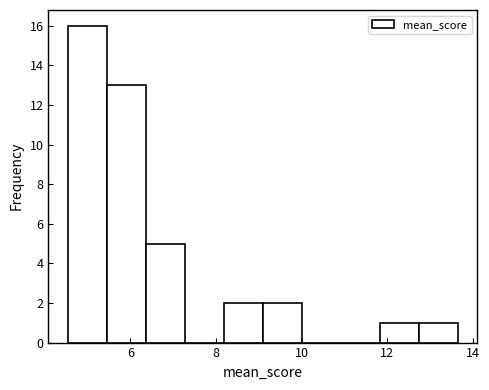

Reading left to right, list every bar in this chart as the range it spans on the x-axis followed by its height. Neither the bar edges nor the heights are printed on the chart, so give them approximately, as read against the axes.

4.6 to 5.4: 16
5.4 to 6.4: 13
6.4 to 7.2: 5
7.2 to 8.2: 0
8.2 to 9.0: 2
9.0 to 10.0: 2
10.0 to 11.0: 0
11.0 to 11.8: 0
11.8 to 12.8: 1
12.8 to 13.6: 1